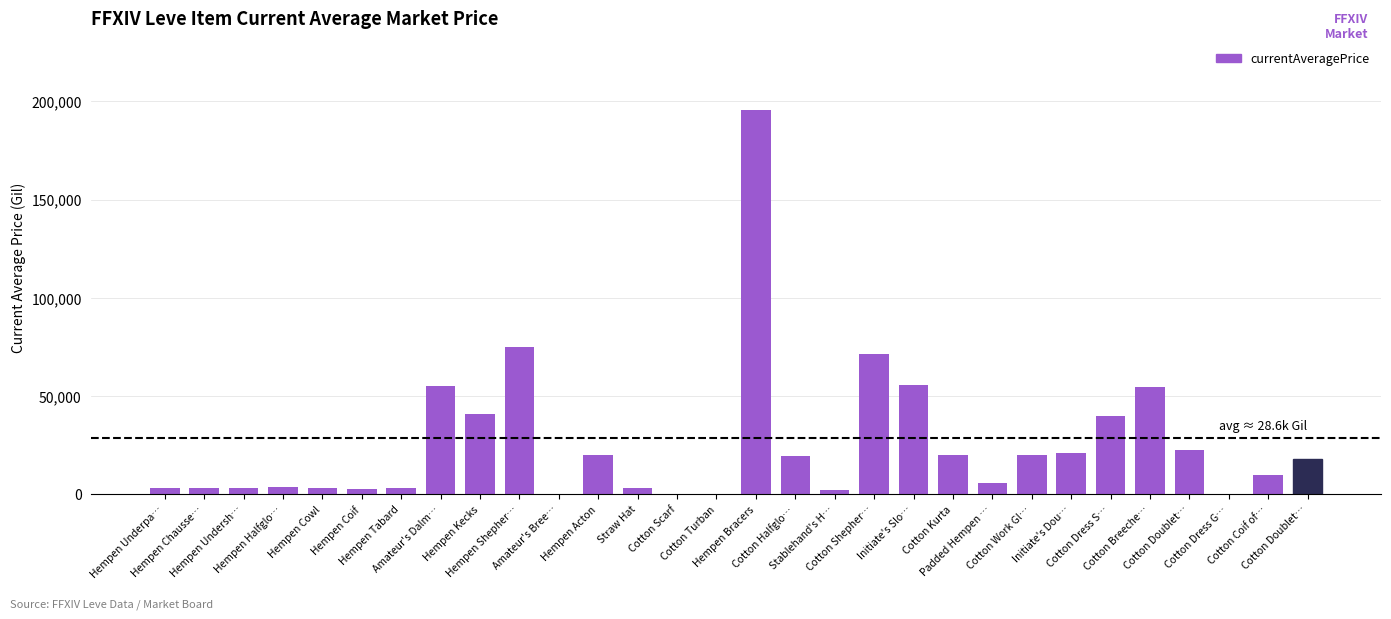

What is the ratio of the value at Padded Hempen … to the value at Hempen Cowl?

1.9